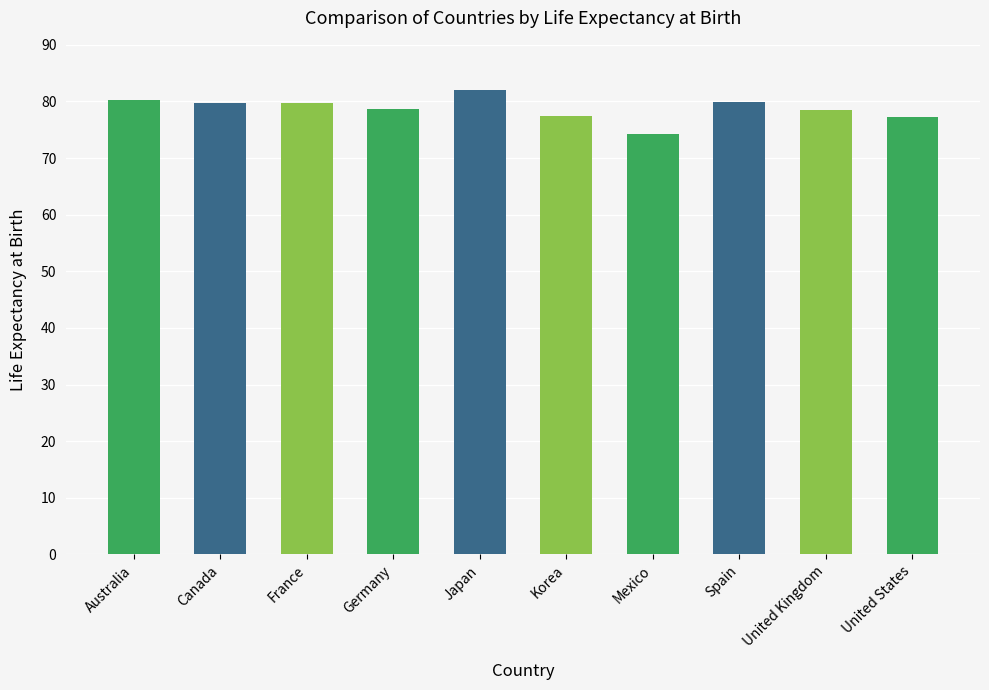

What value does the data have at United Kingdom?

78.5